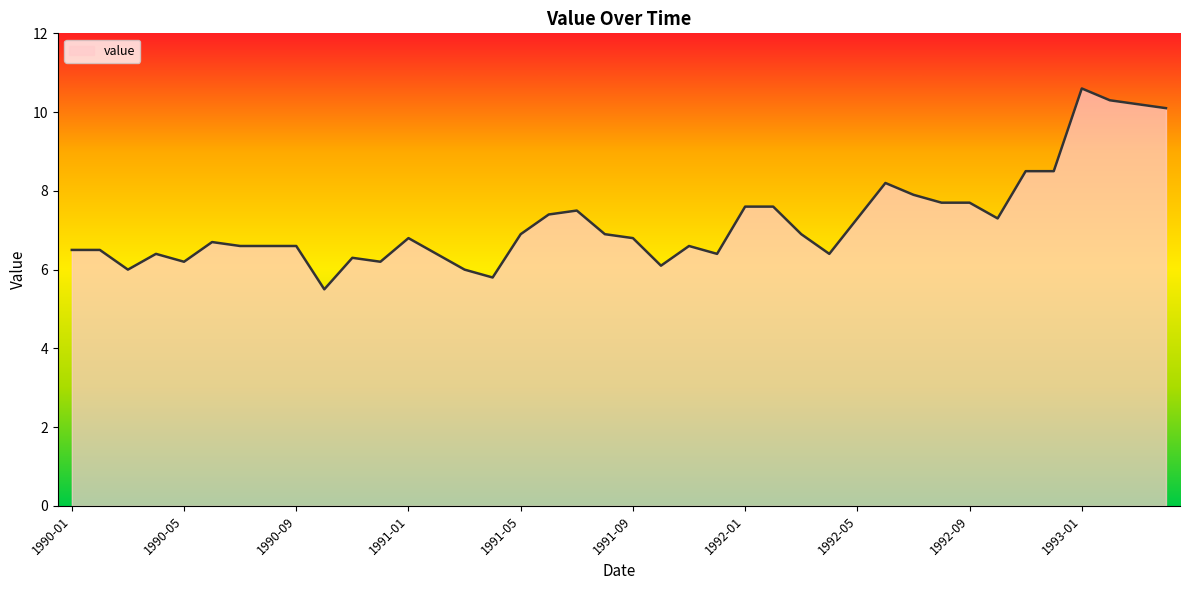

What is the maximum value shown in the chart?

10.6